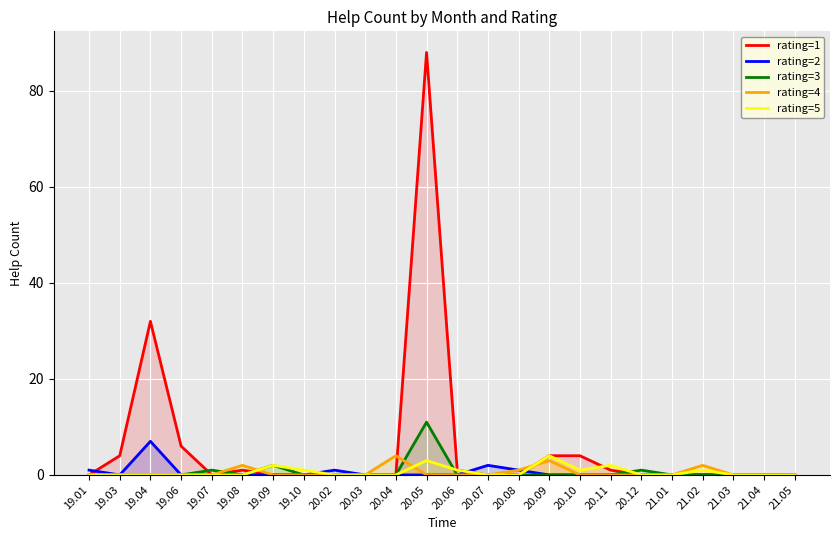

At which category is the sum across all series the highest?

20.05